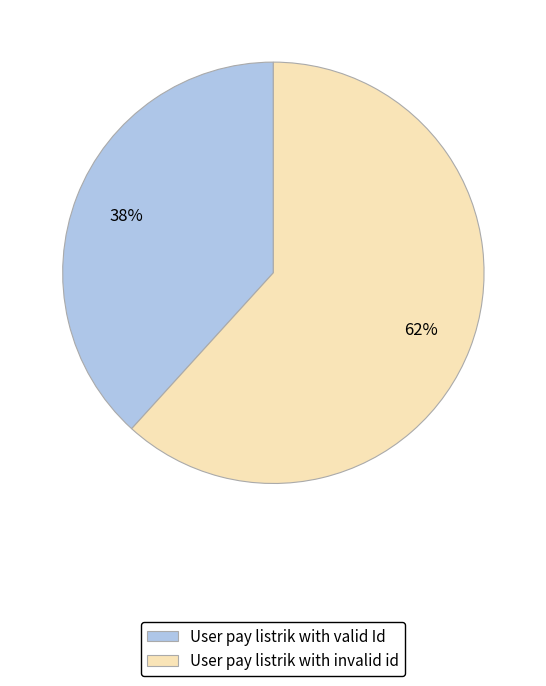

Is User pay listrik with valid Id the majority of the pie?

No